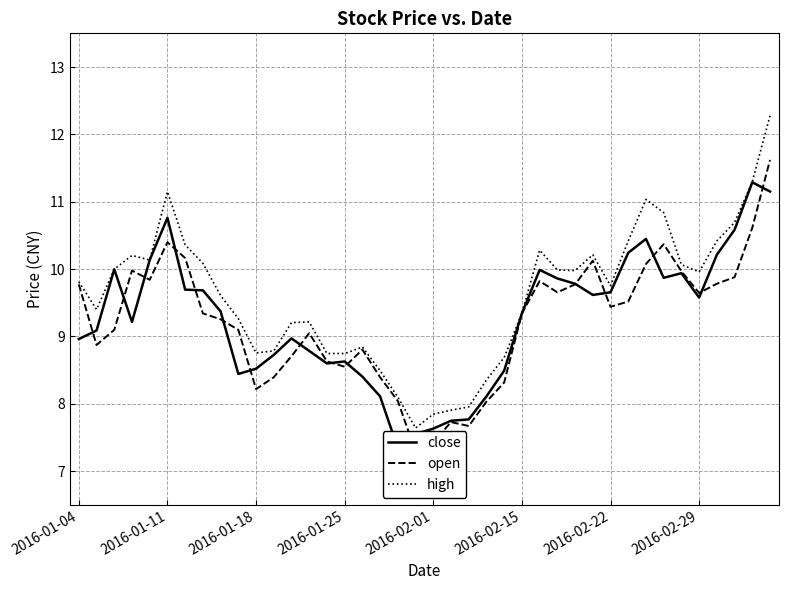

True or false: high has a value of 2.0 at 2016-02-29.

False